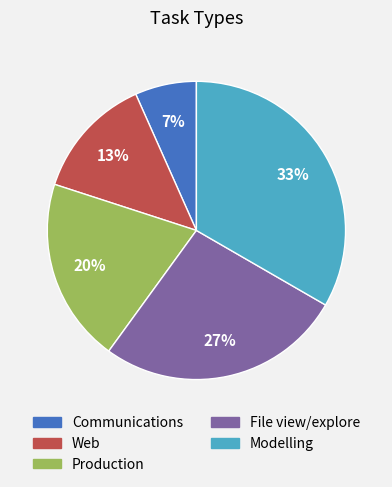

Which has a higher value, Web or Modelling?

Modelling